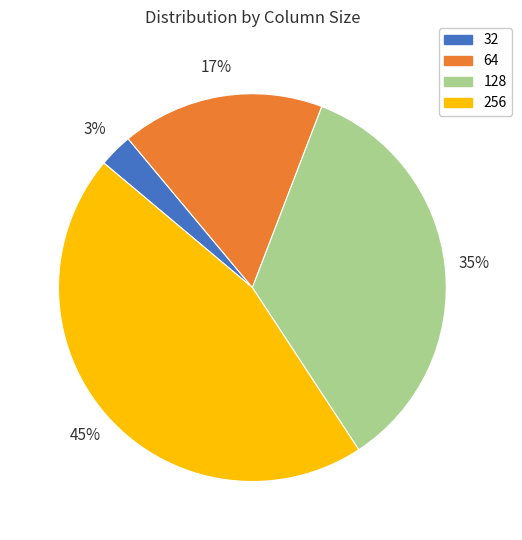

To the nearest percent, what percentage of the pie is 64?

17%